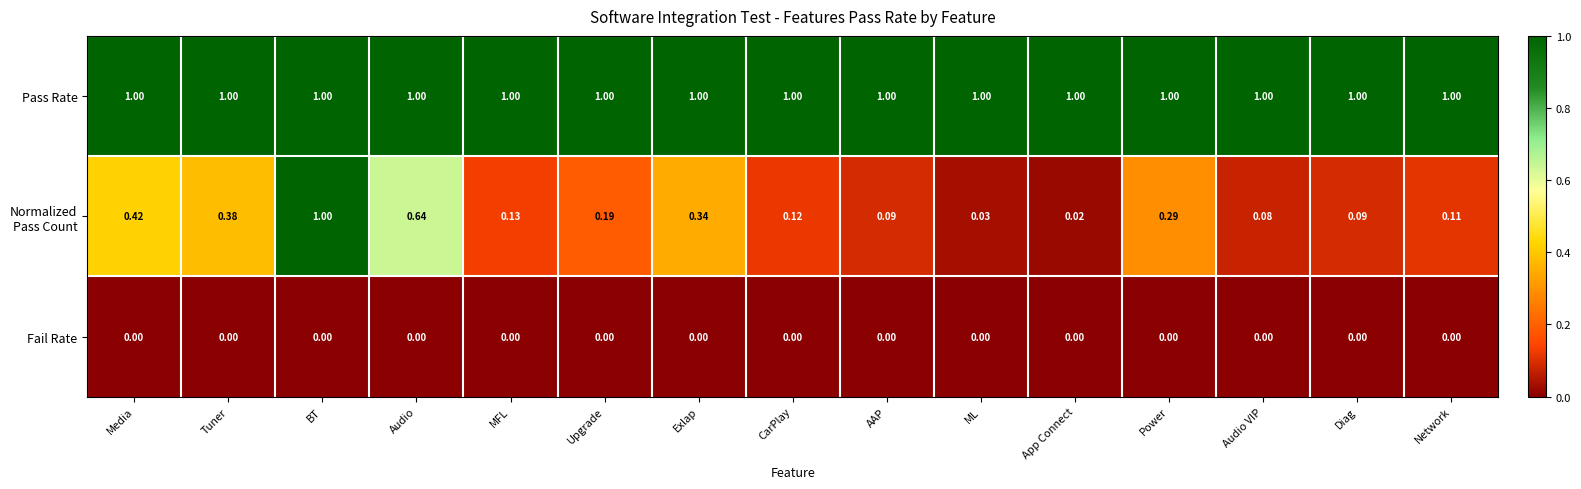

Which series has the largest total across all categories?

Pass Rate